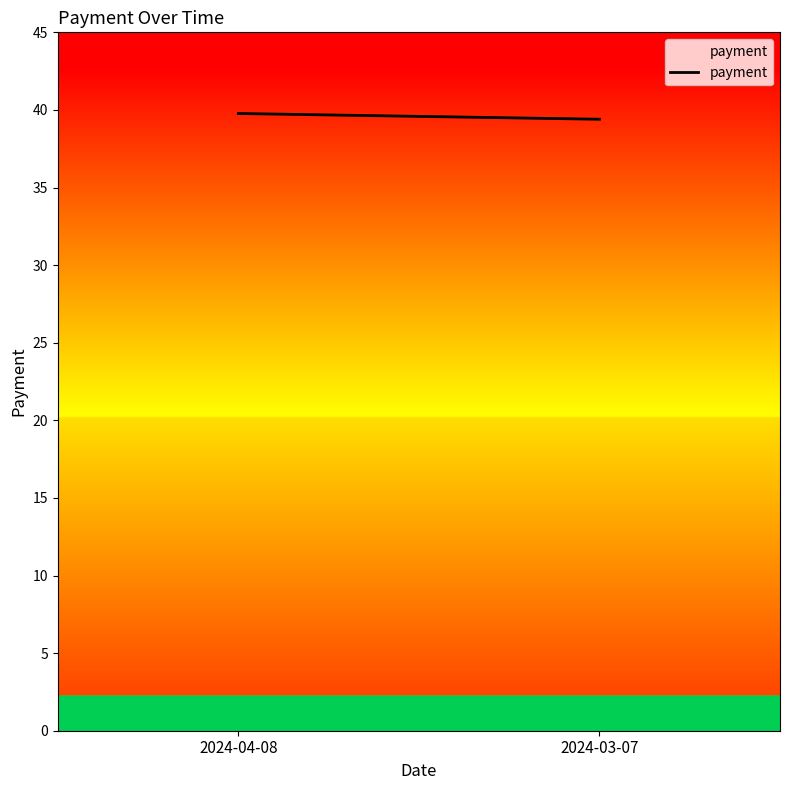

The value at 2024-03-07 is 24.1. True or false?

False